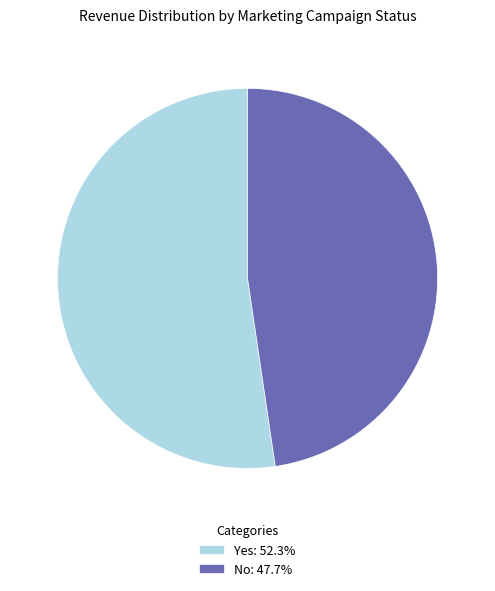

True or false: Yes accounts for 43% of the total.

False